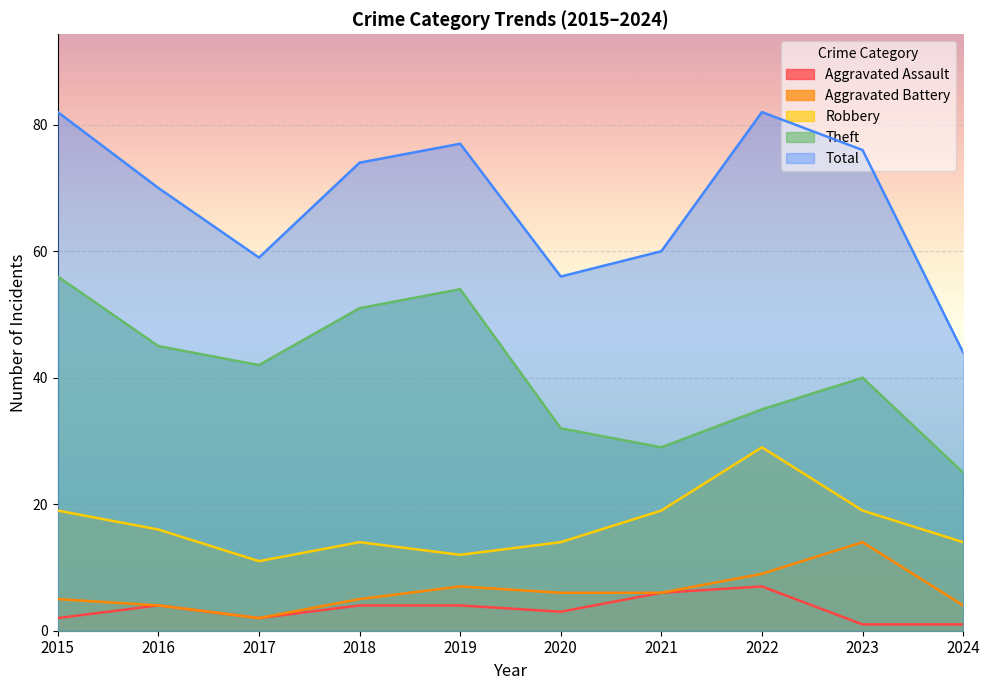

What is the value of the Robbery point at the 5th from the left?

12